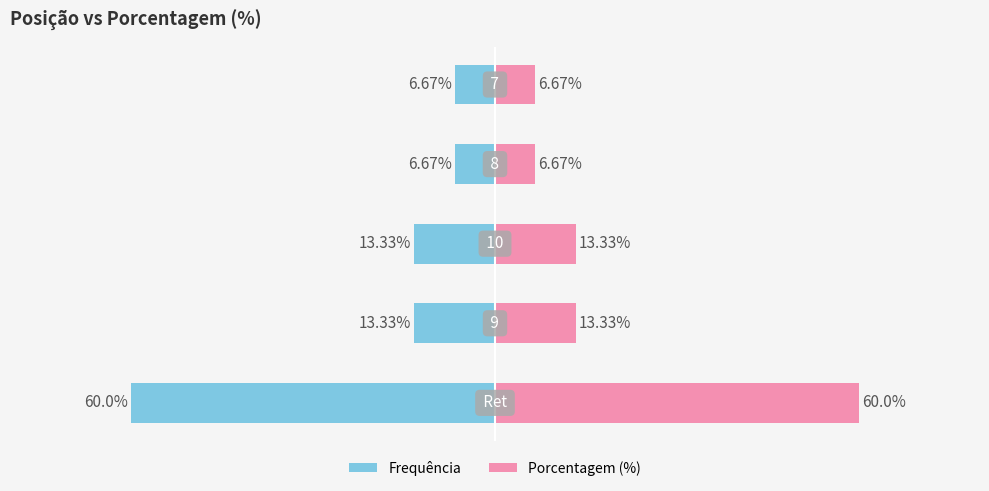

Reading left to right, what are all the values shown in this chart?

Frequência: -60.0	-13.3	-13.3	-6.7	-6.7
Porcentagem (%): 60.0	13.3	13.3	6.7	6.7